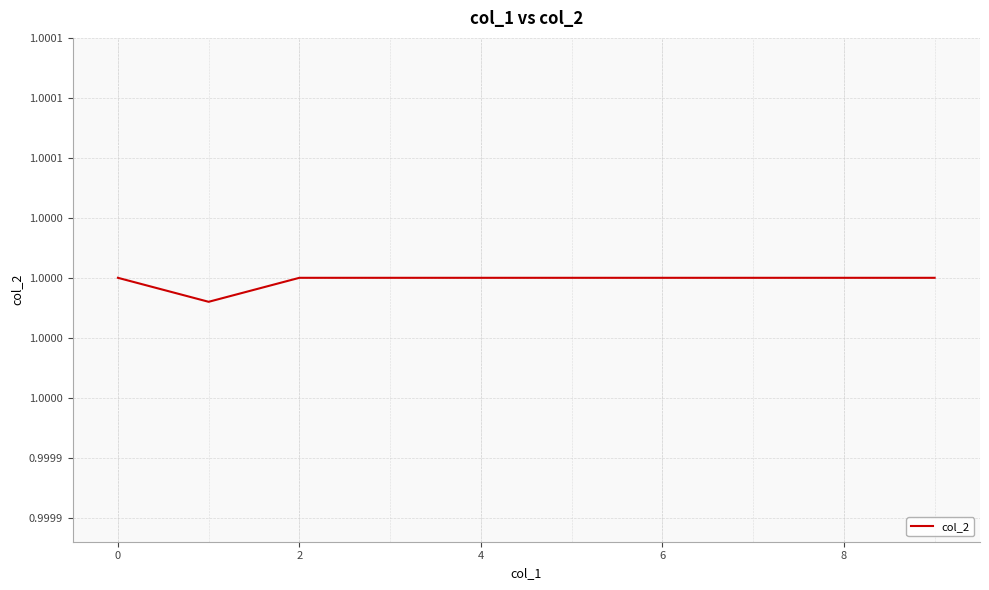

Is this an area chart (filled region under the line)?

No